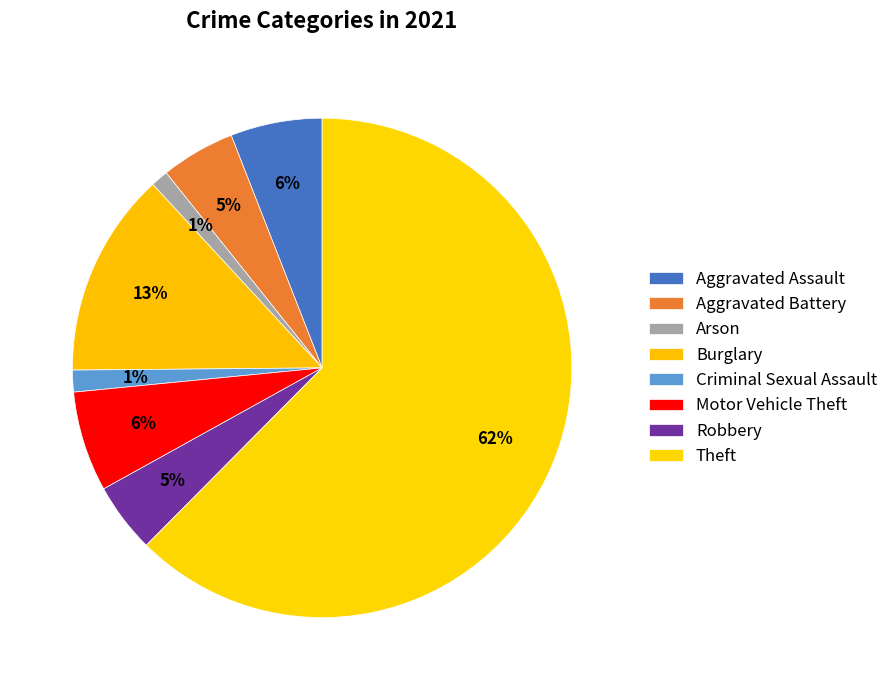

How many segments does this pie chart have?

8